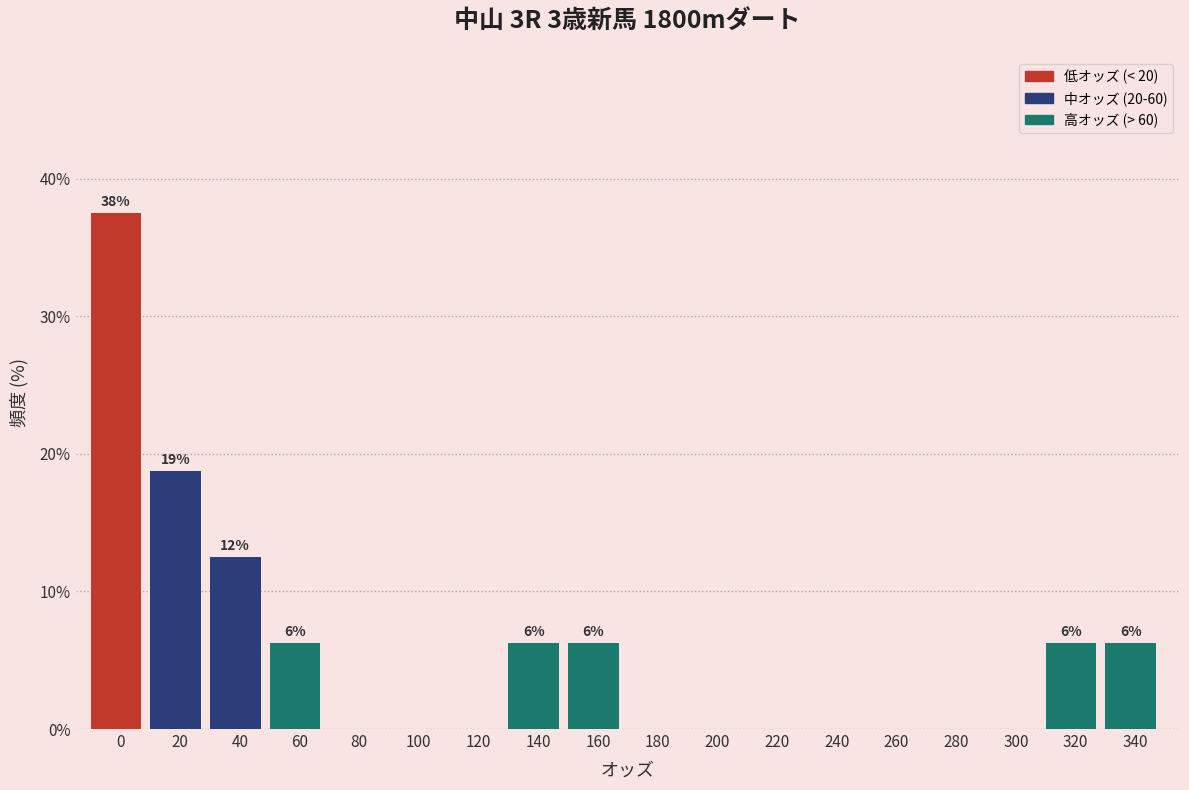

At which label is the value closest to 18?

20